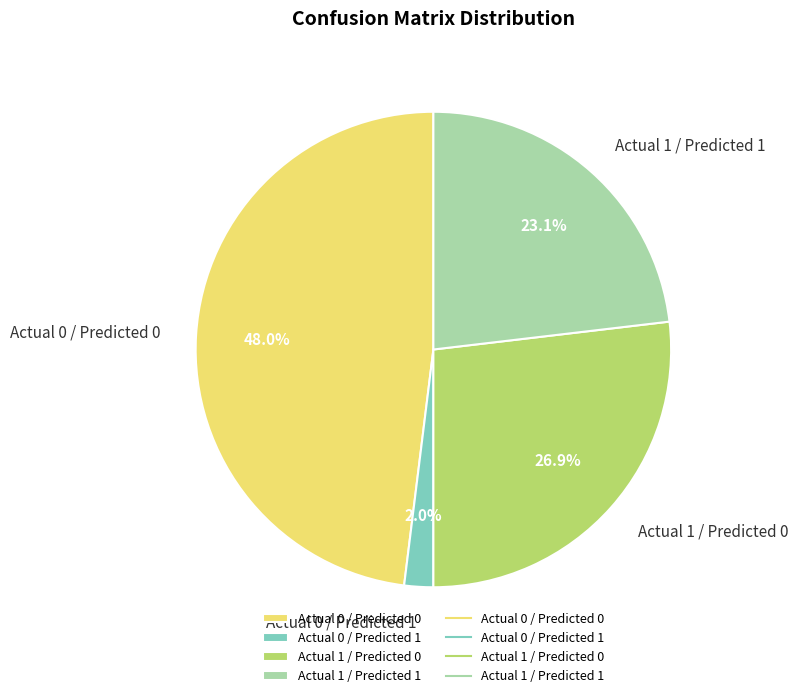

Between Actual 0 / Predicted 1 and Actual 1 / Predicted 1, which is larger?

Actual 1 / Predicted 1